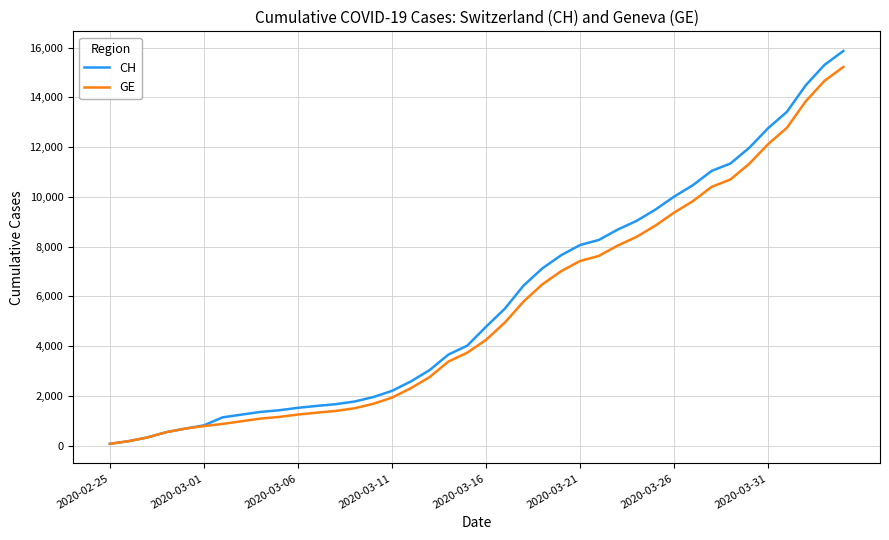

What is the maximum value for CH?

15861